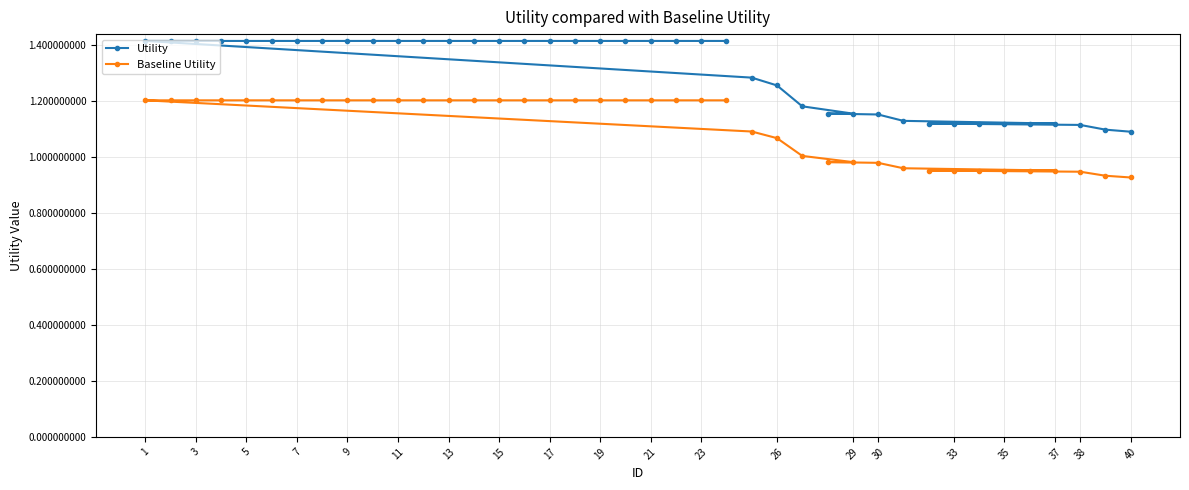

The value of Baseline Utility at 13 is 1.2. True or false?

True